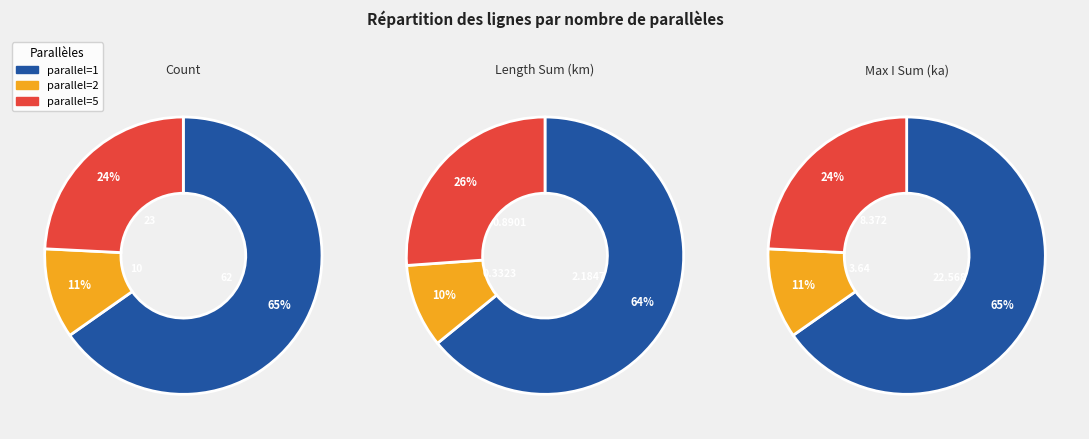

How many segments does this pie chart have?

3